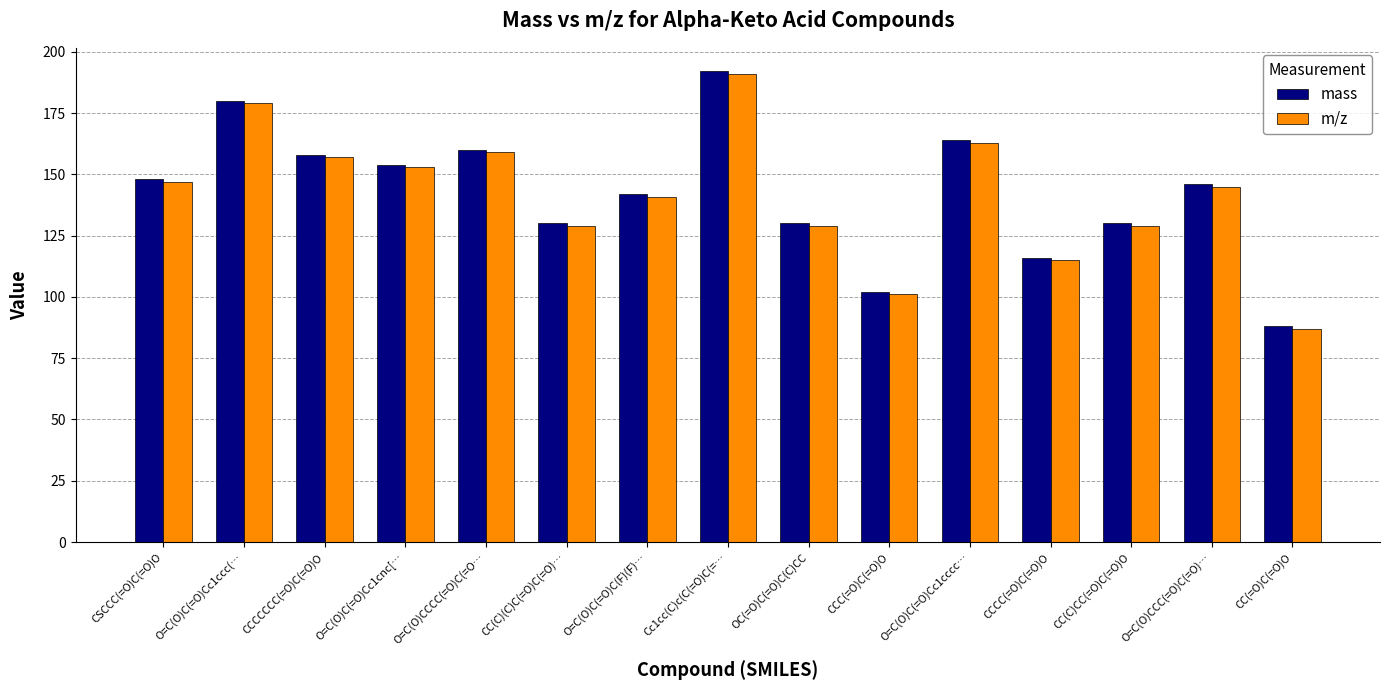

What is the spread (max minus min) of values at O=C(O)CCC(=O)C(=O)…?

1.0